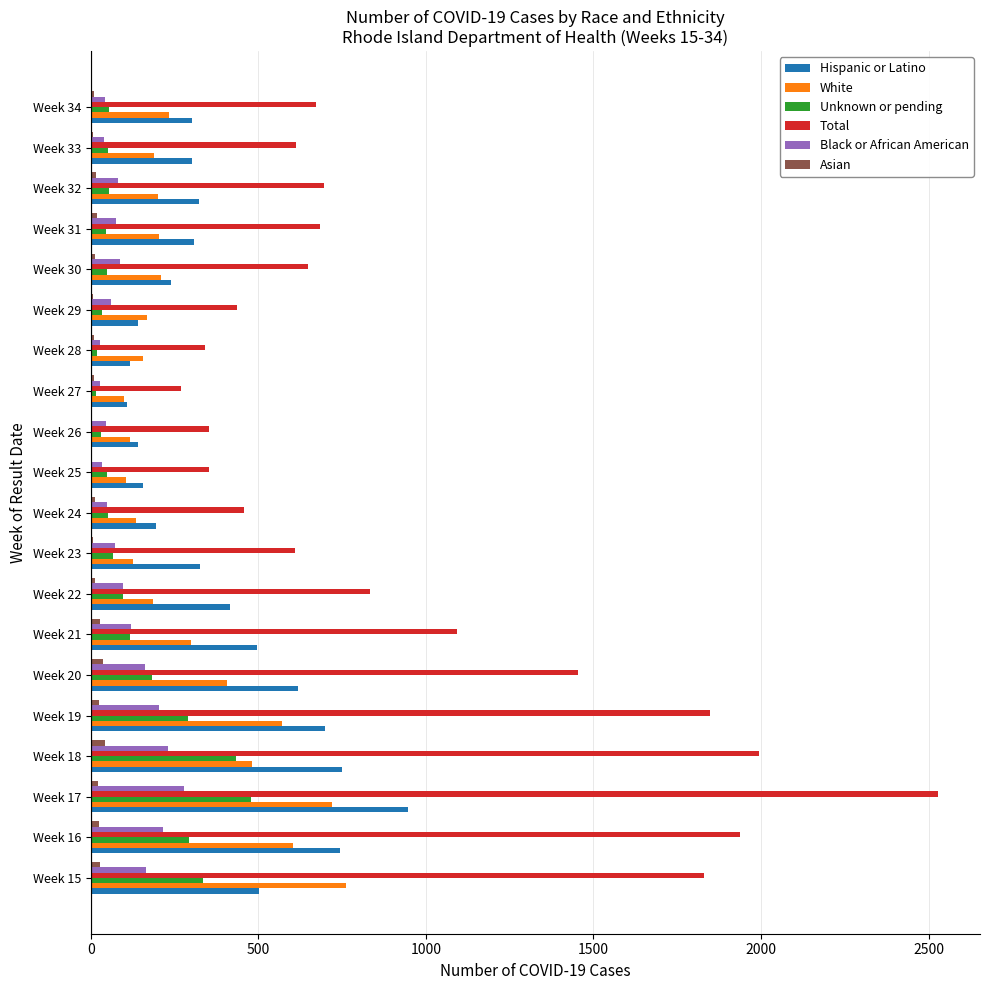

At which label does Hispanic or Latino reach its peak?

Week 17